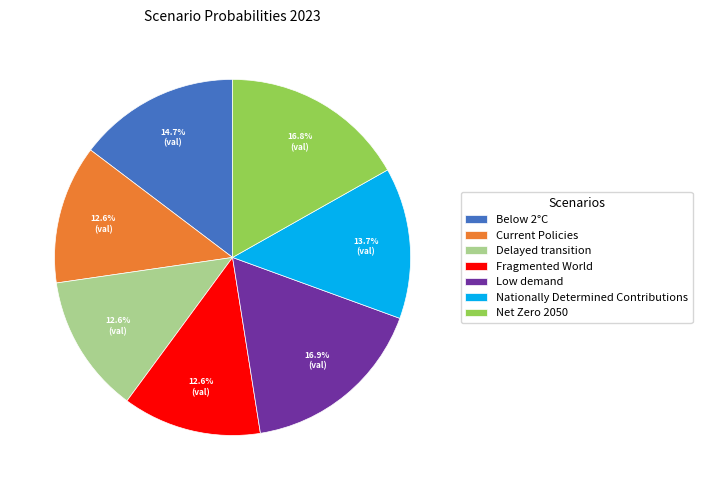

True or false: Low demand accounts for 32% of the total.

False